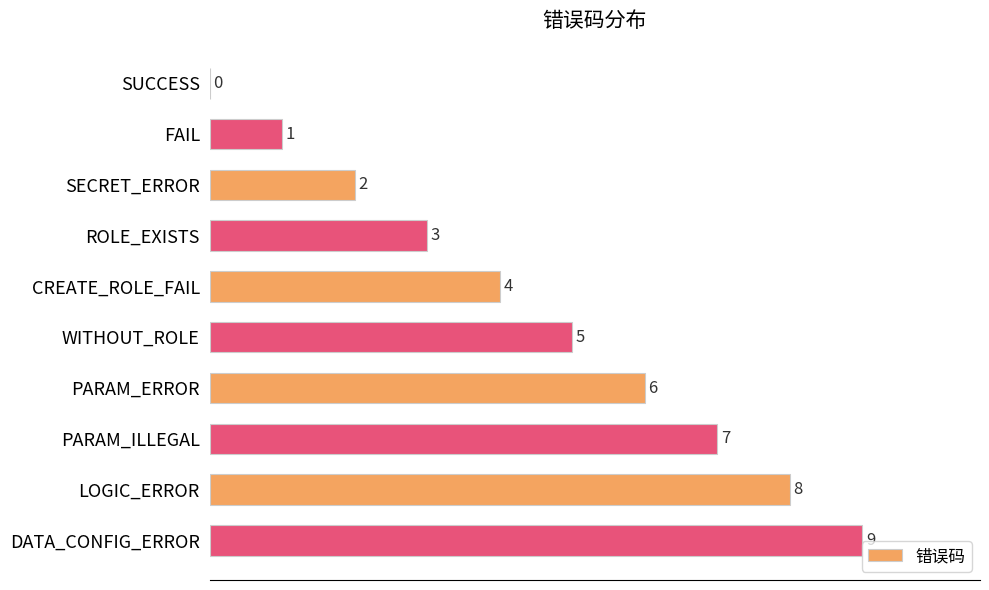

Where is the data nearest to the value 4?

CREATE_ROLE_FAIL